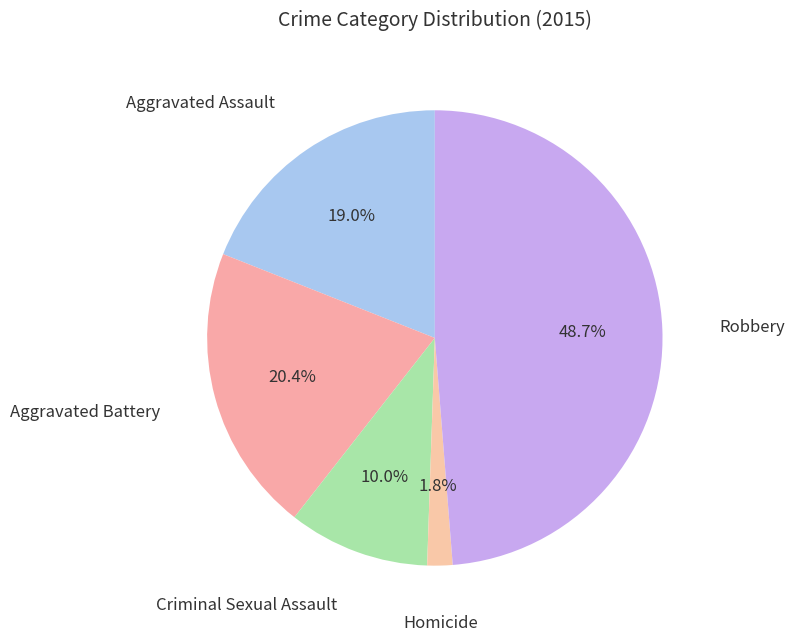

How many slices are in this pie chart?

5